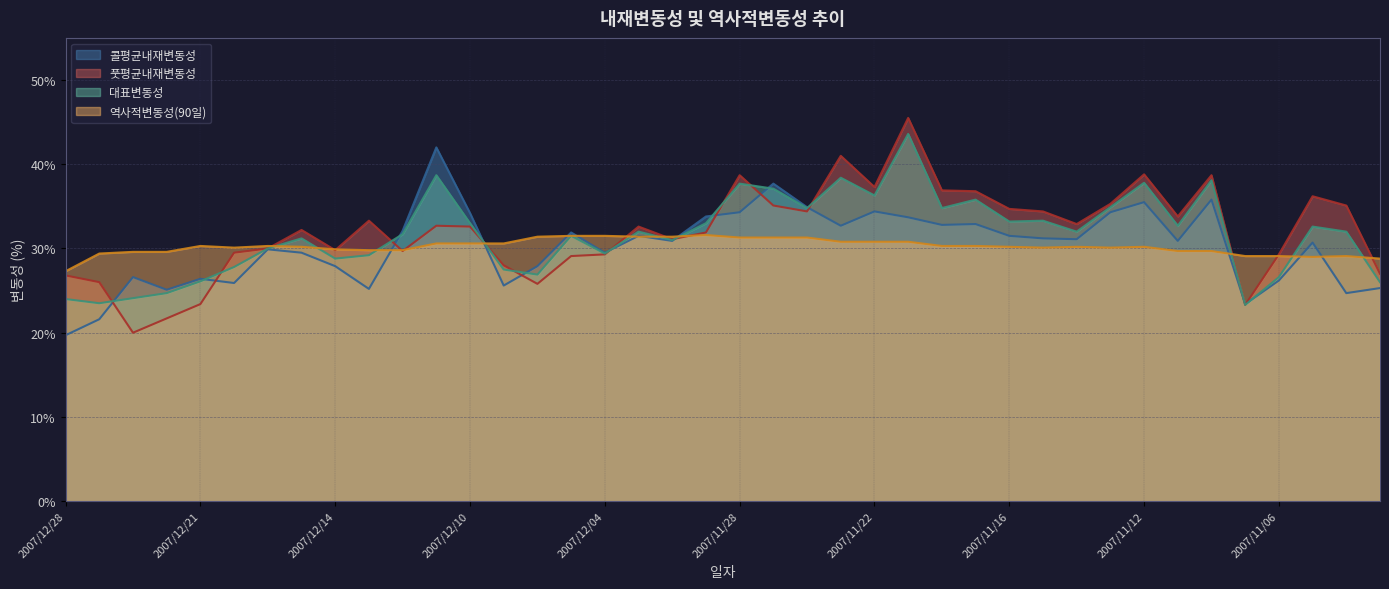

At which category is the sum across all series the highest?

2007/11/21